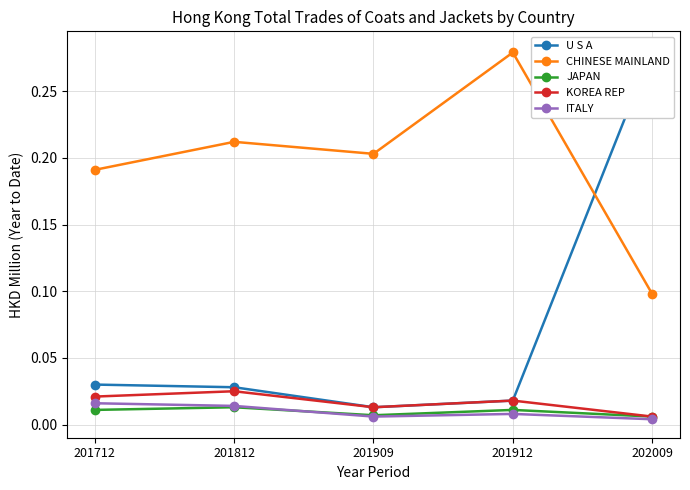

What is the spread (max minus min) of values at 201712?

0.2